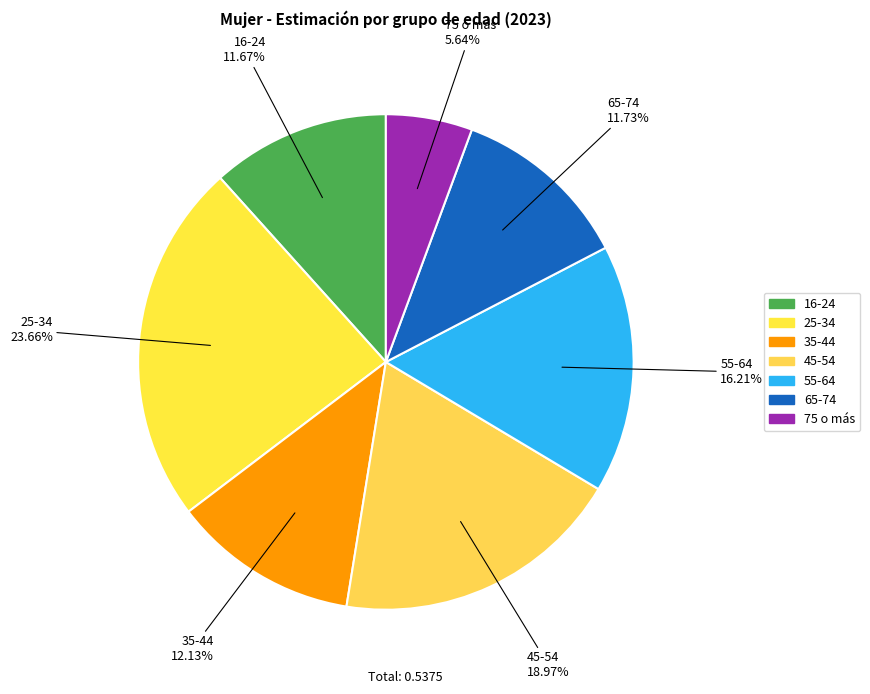

How many slices are in this pie chart?

7